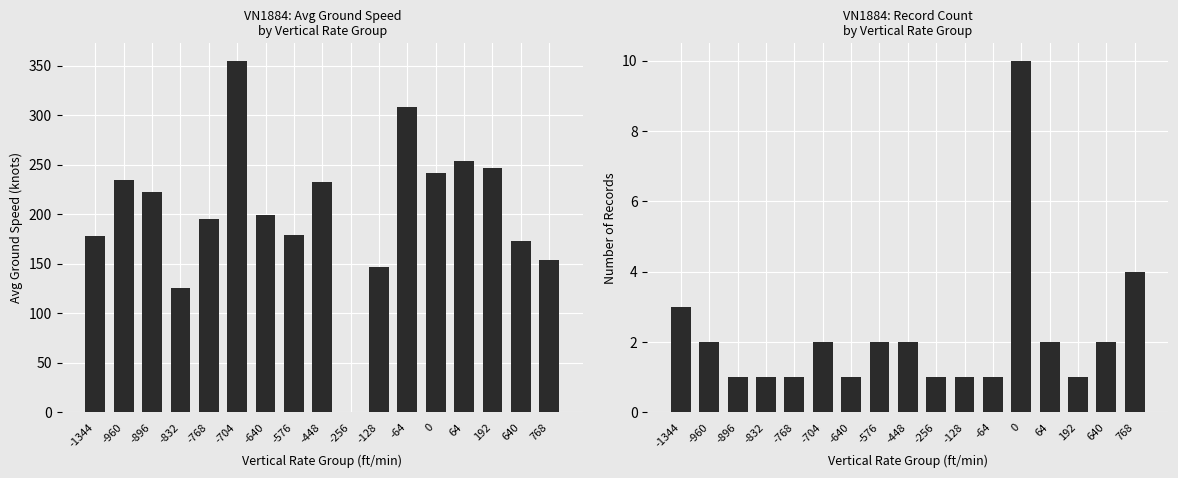

True or false: avg ground speed has a value of 401.8 at 192.

False